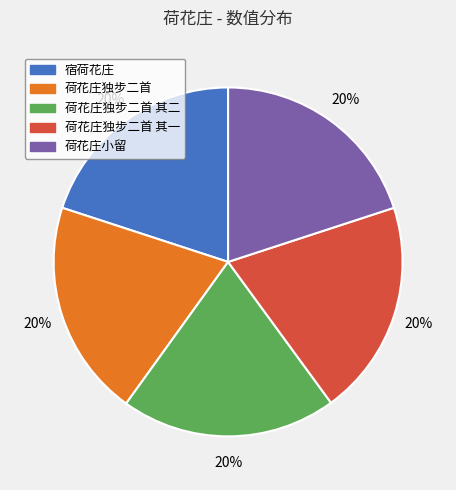

Is it true that 荷花庄独步二首 is 28% of the pie?

False